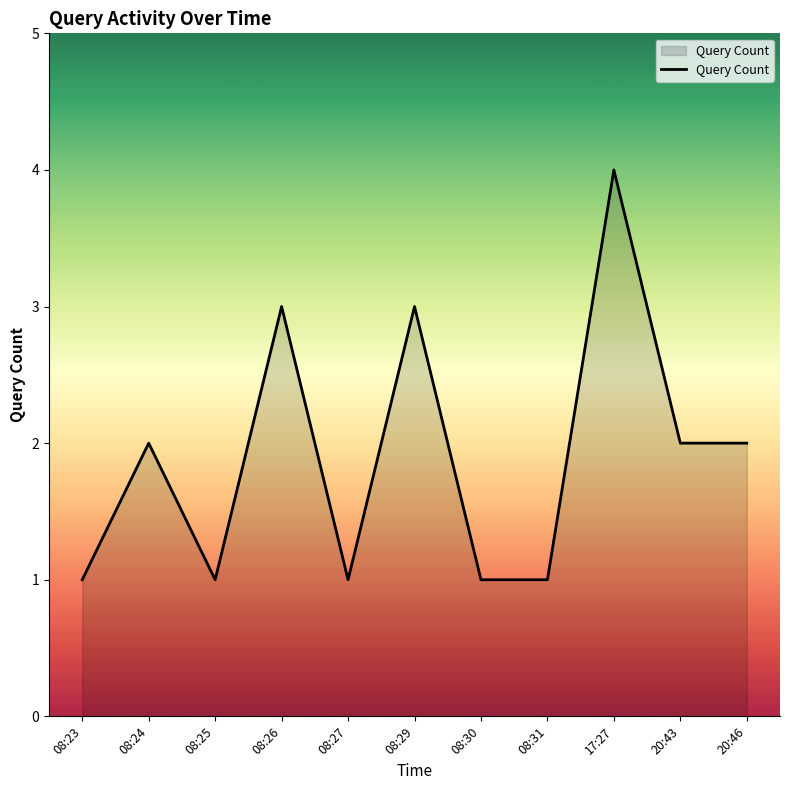

Count the number of categories in the chart.

11